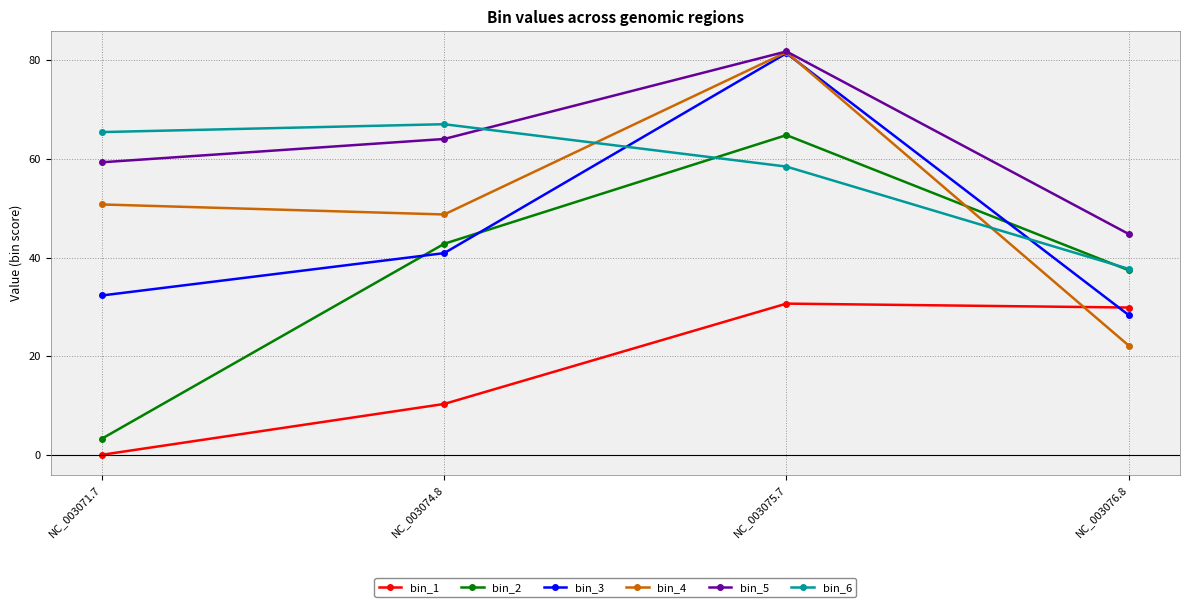

Is the value of bin_5 at NC_003071.7 greater than the value of bin_1 at NC_003075.7?

Yes